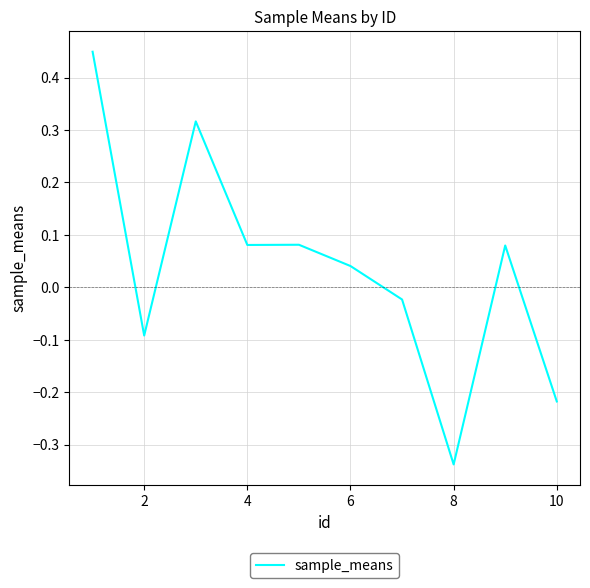

Reading left to right, list all the values displayed in this chart.

0.4	-0.1	0.3	0.1	0.1	0.0	-0.0	-0.3	0.1	-0.2